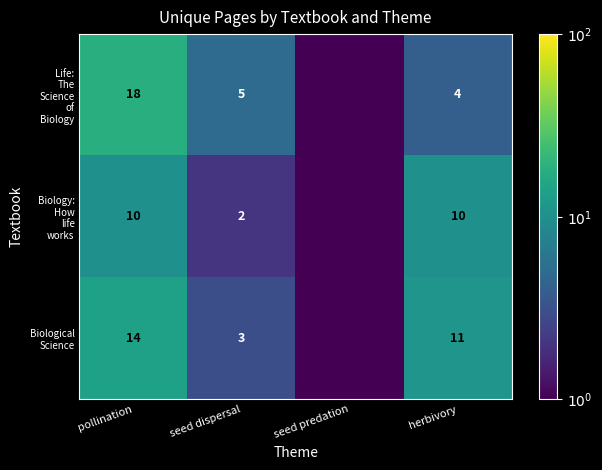

What is the total value across all series at herbivory?

25.0